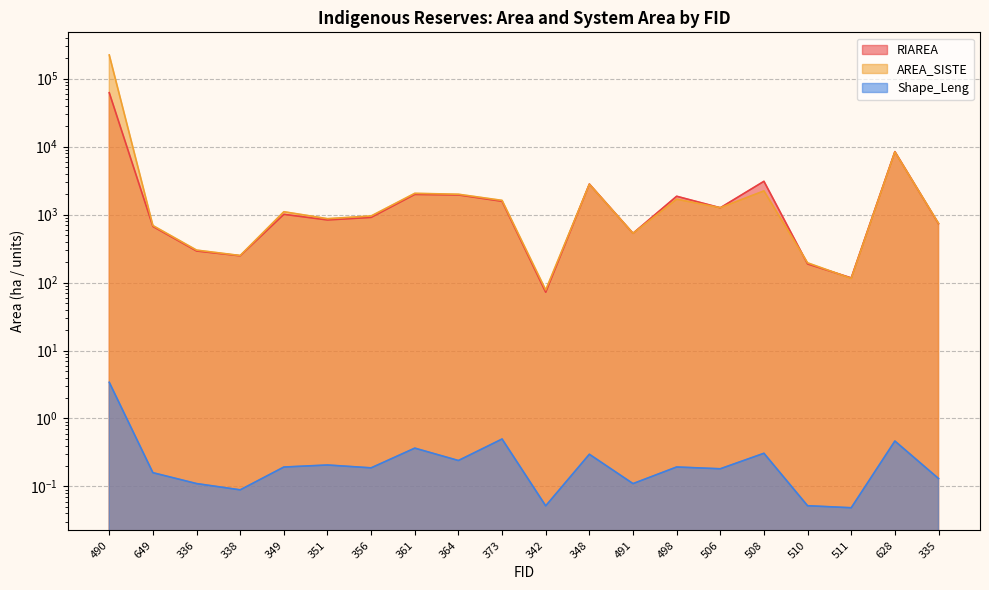

What is the sum of all Shape_Leng values?

7.3